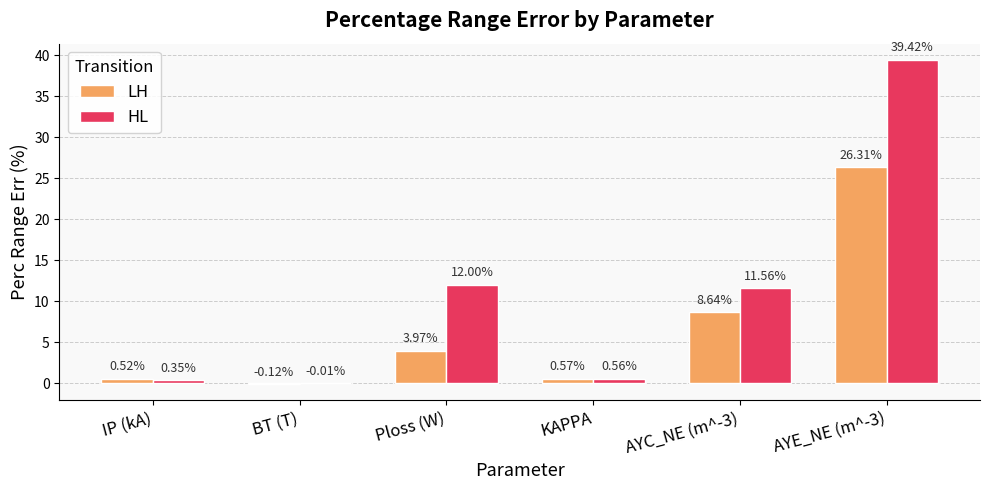

How many values in the LH series exceed 3?

3